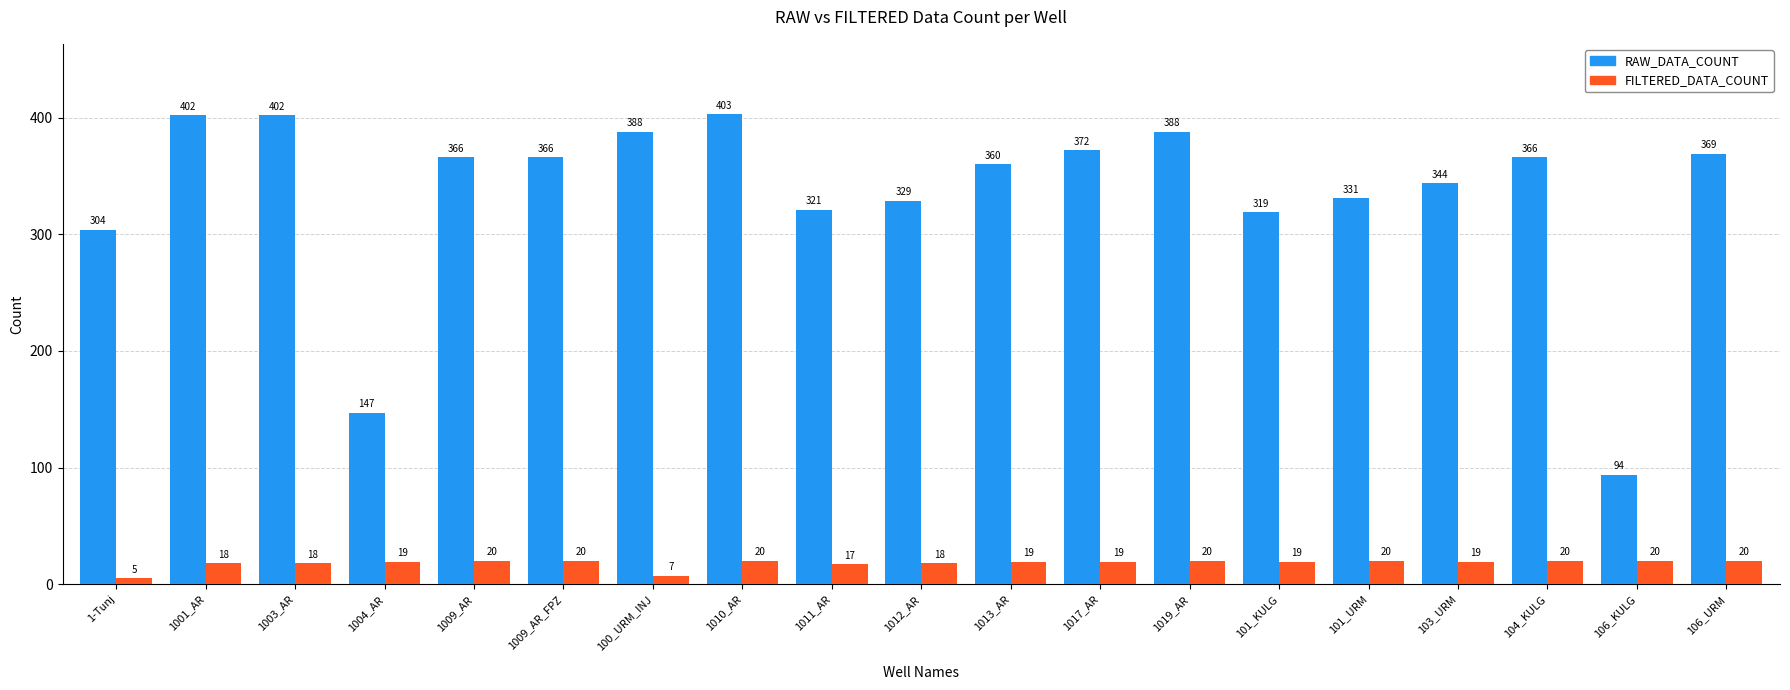

Reading left to right, list all the values displayed in this chart.

RAW_DATA_COUNT: 304	402	402	147	366	366	388	403	321	329	360	372	388	319	331	344	366	94	369
FILTERED_DATA_COUNT: 5	18	18	19	20	20	7	20	17	18	19	19	20	19	20	19	20	20	20